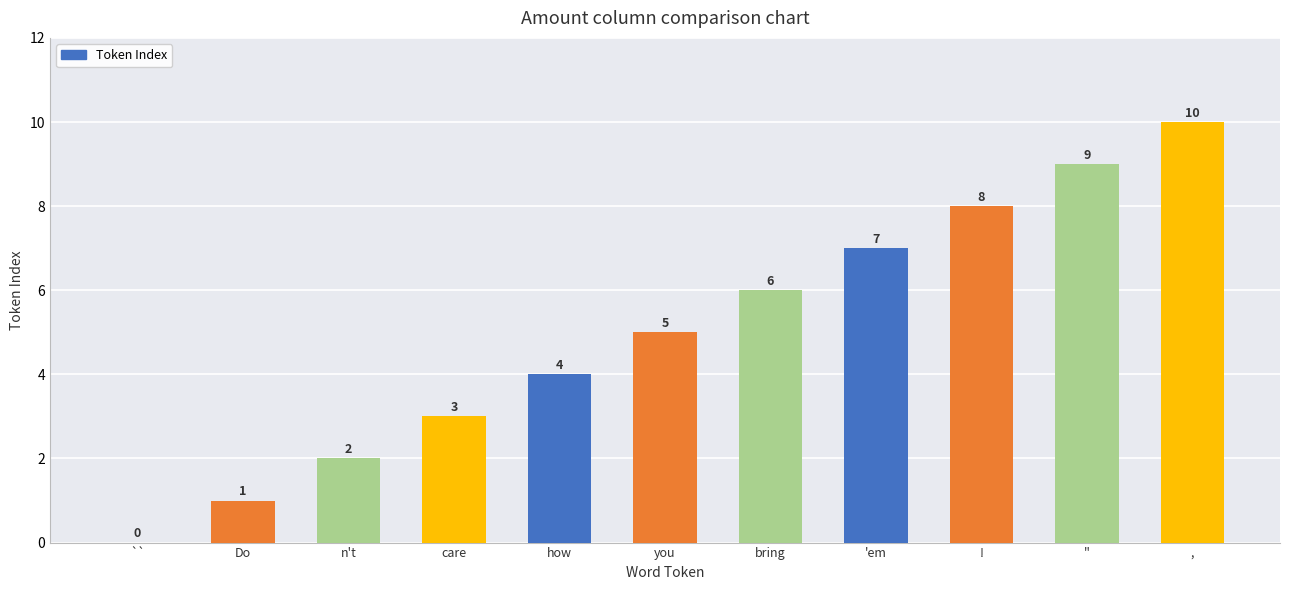

Which has a higher value, n't or bring?

bring